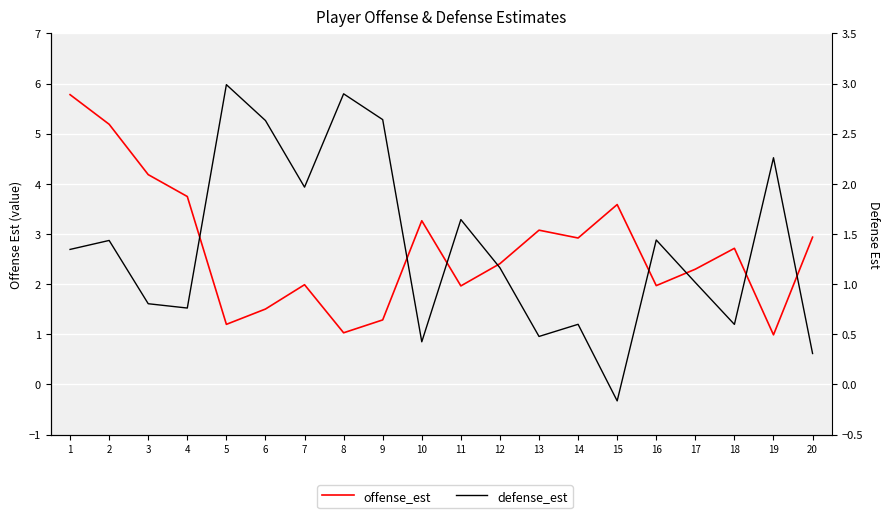

Is it true that defense_est equals 0.6 at 14?

True